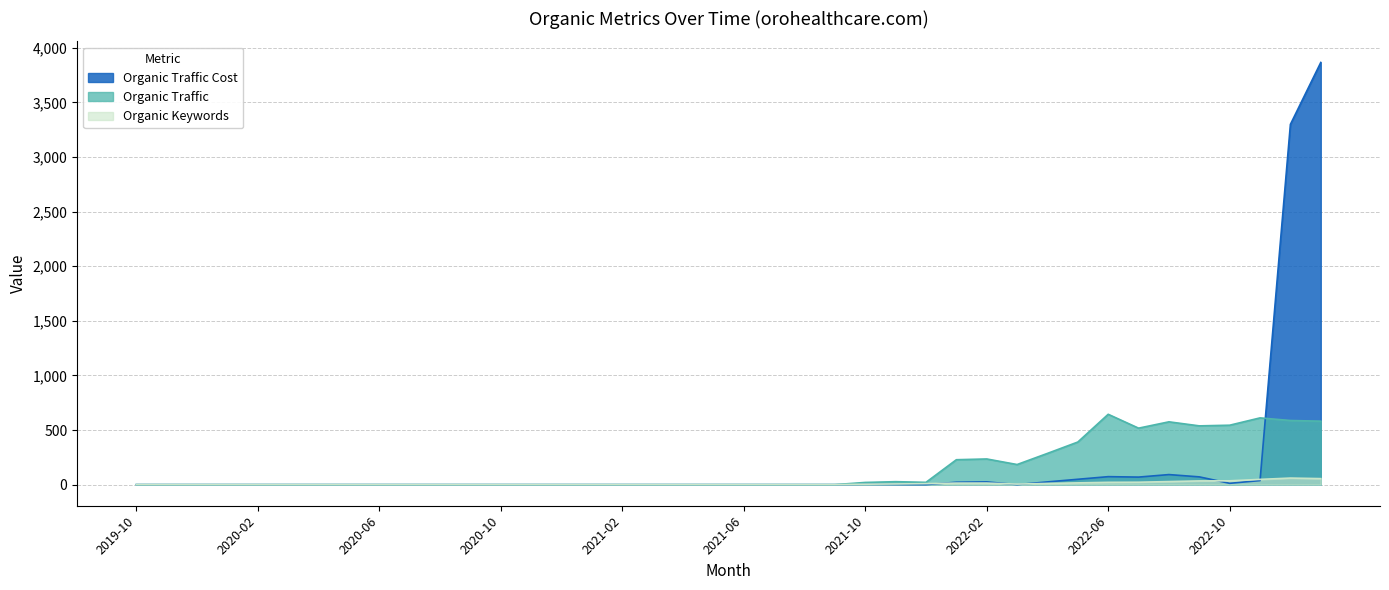

Rank the series by their maximum value, from highest to lowest.

Organic Traffic Cost, Organic Traffic, Organic Keywords